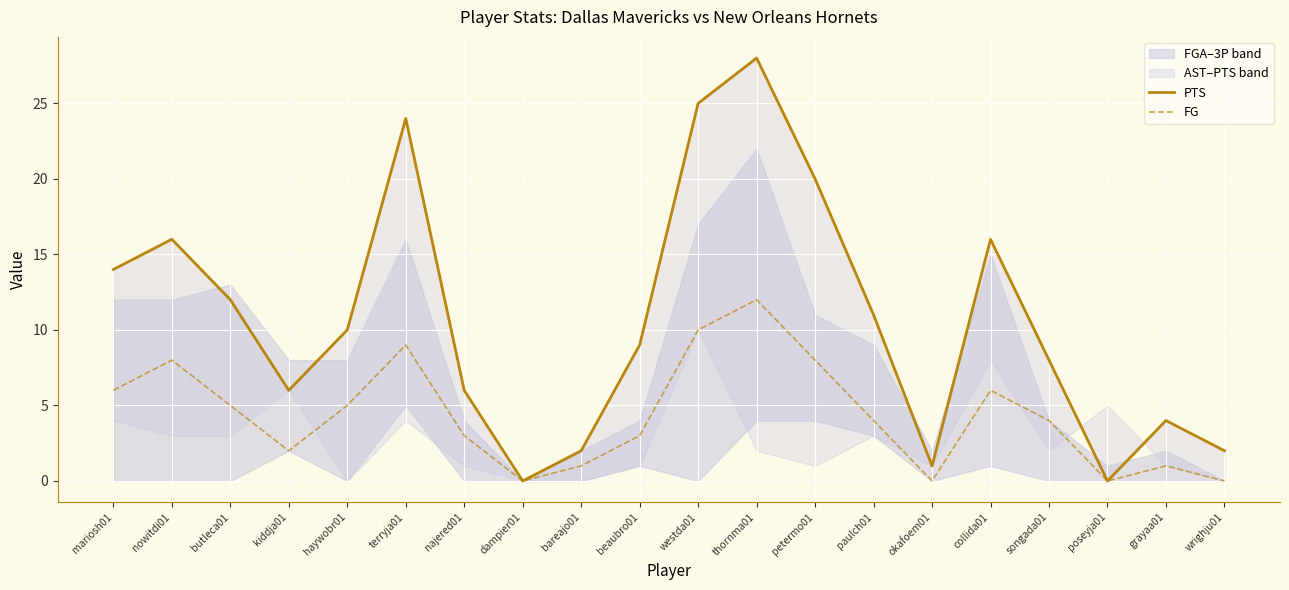

The FG series shows 4 at dampier01. True or false?

False